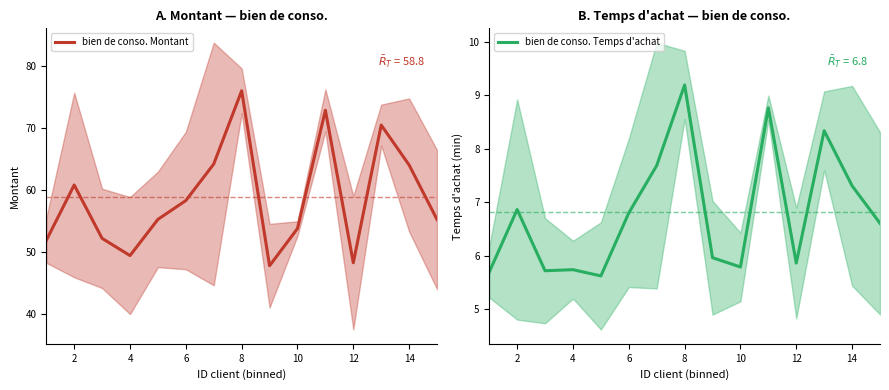

The bien de conso. Montant series shows 60.8 at 2. True or false?

True